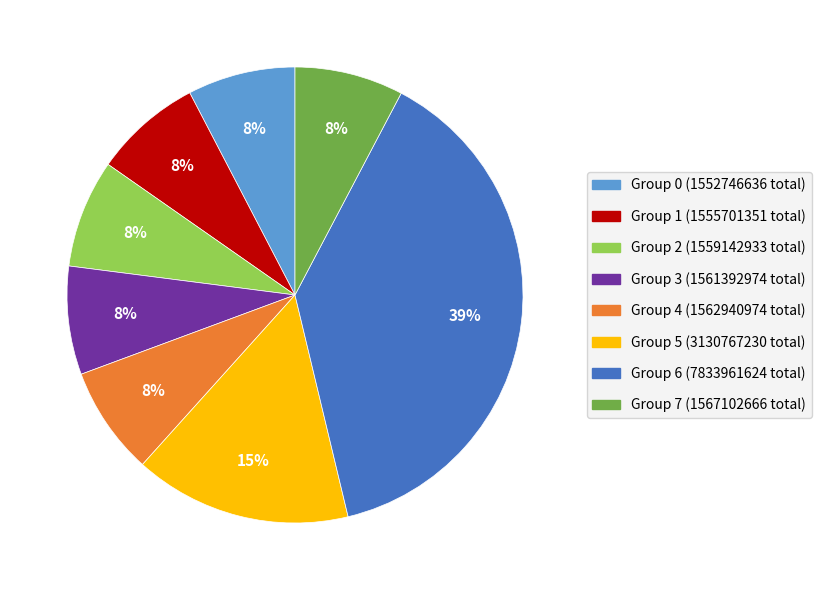

To the nearest percent, what is the average slice percentage?

12%